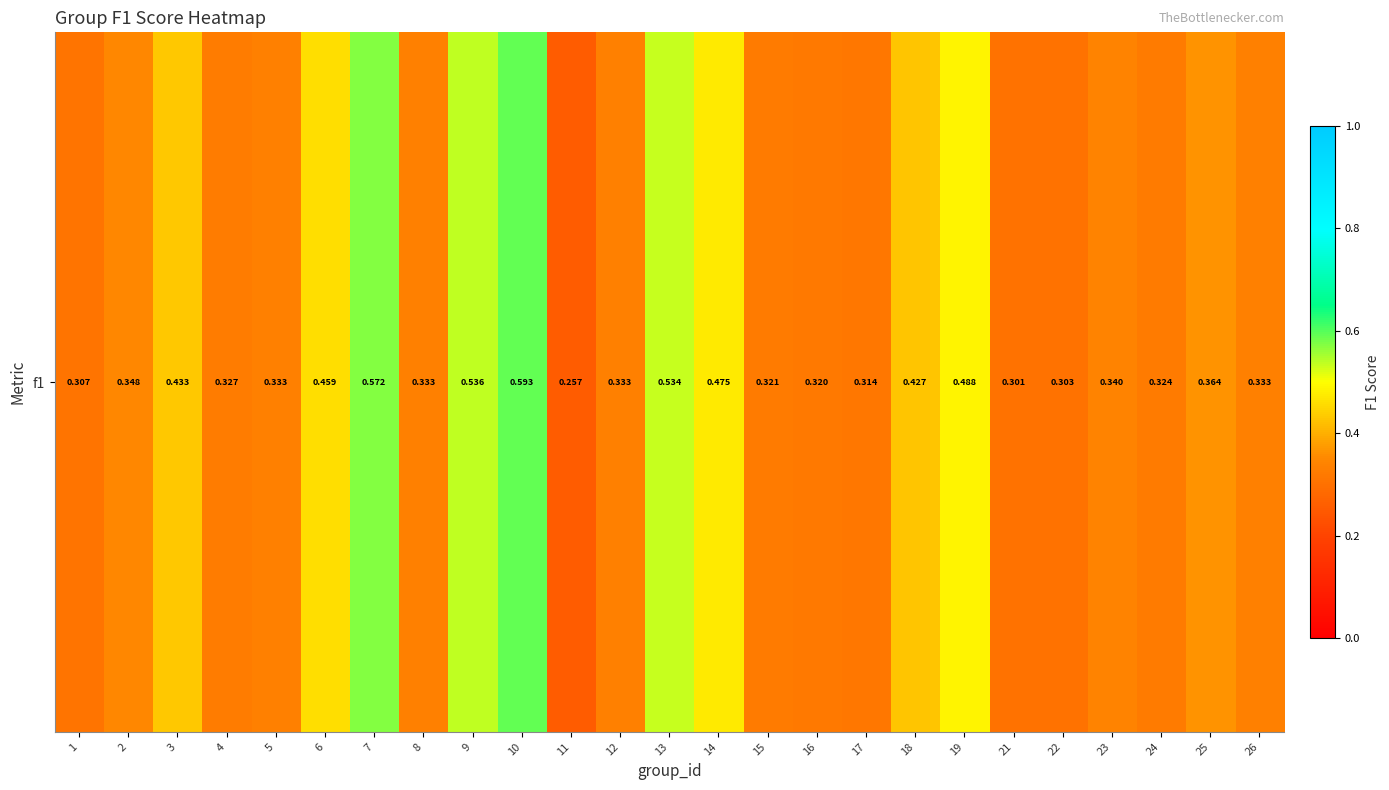

Rank the categories by value from lowest to highest.

11, 21, 22, 1, 17, 16, 15, 24, 4, 5, 8, 12, 26, 23, 2, 25, 18, 3, 6, 14, 19, 13, 9, 7, 10